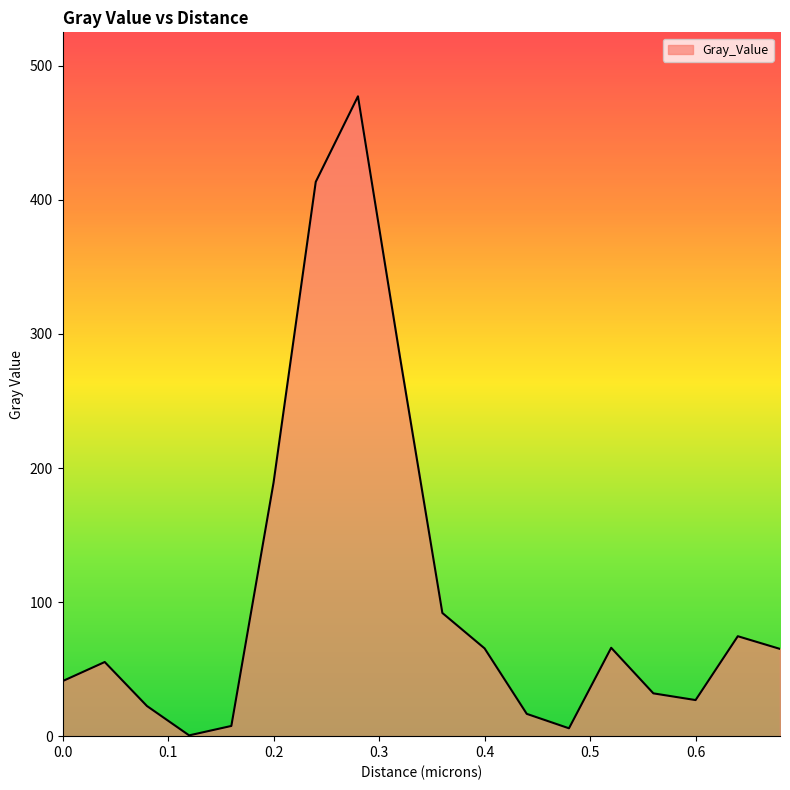

Which category has the highest value across all series?

0.28